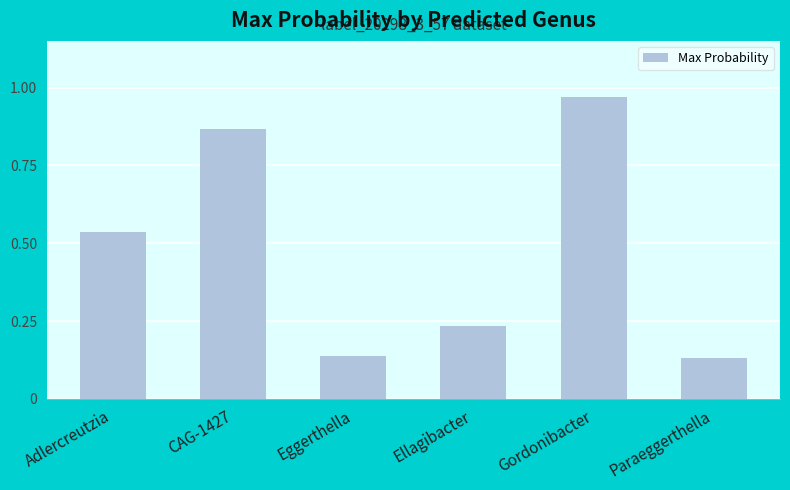

What is the label of the 2nd bar from the right?

Gordonibacter